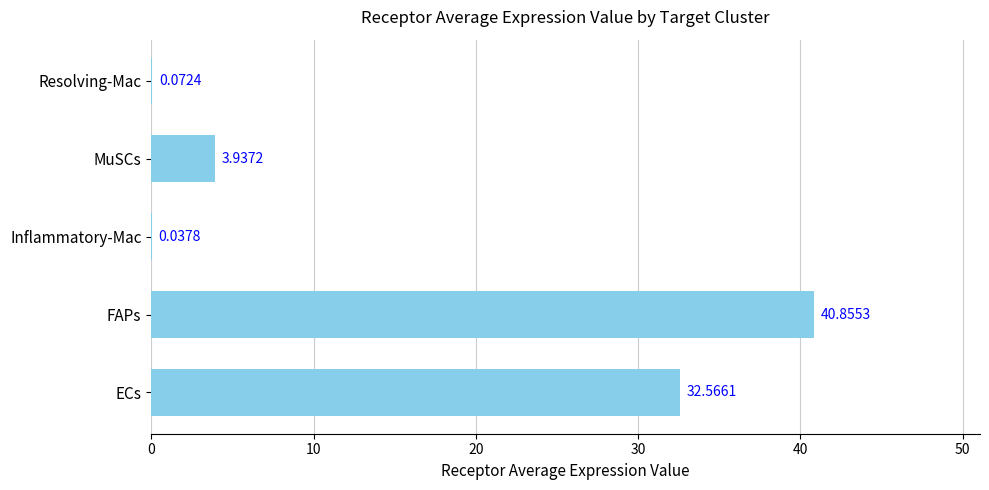

What is the change in value from MuSCs to Resolving-Mac?

-3.9